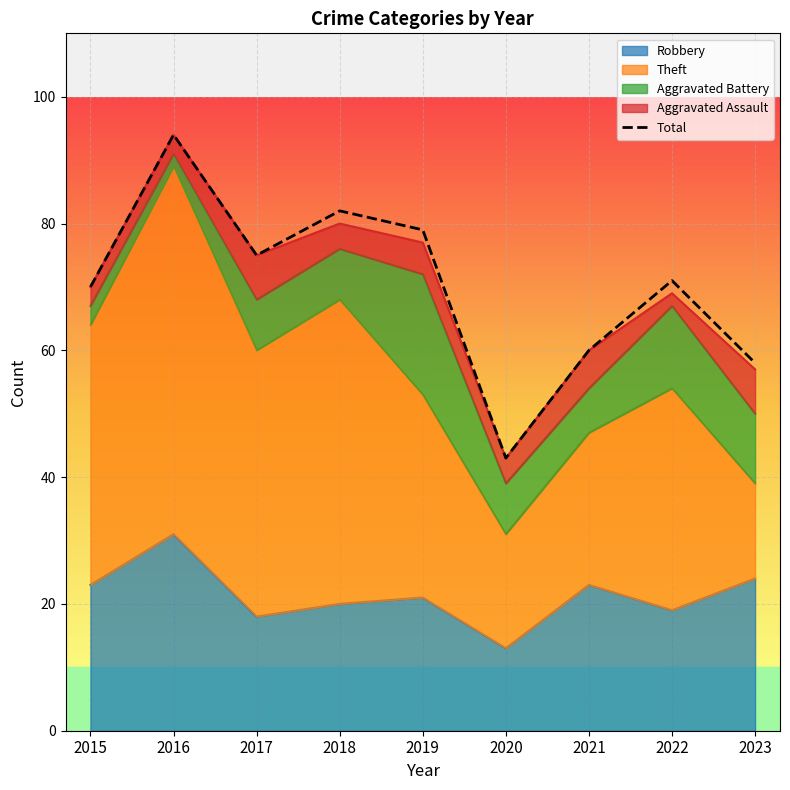

What is the change in value from 2018 to 2022?

-11